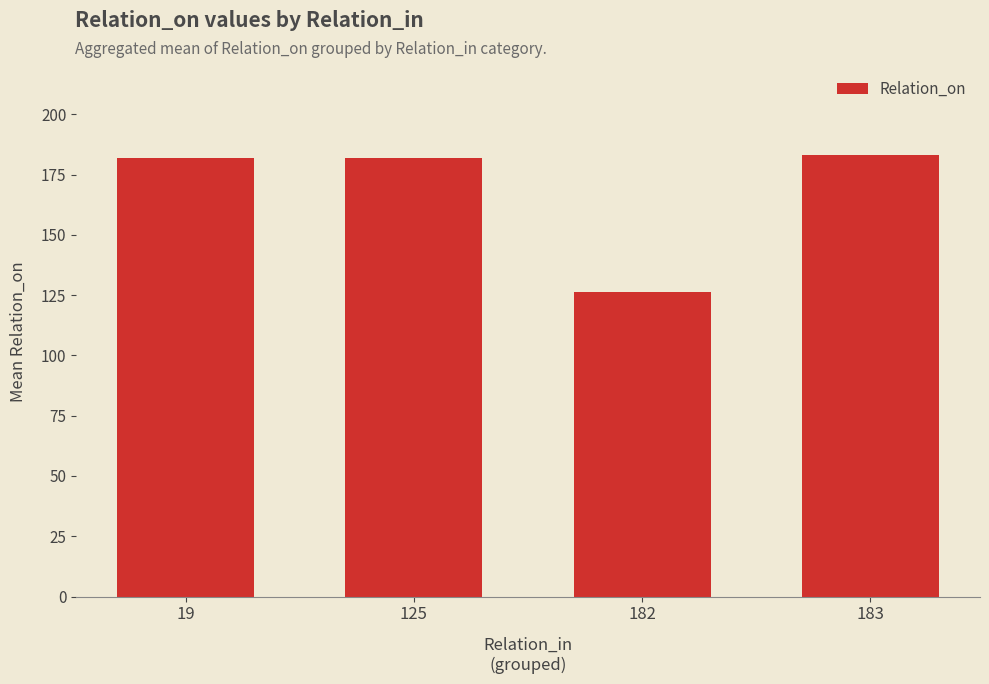

True or false: the data shows 295.3 at 183.

False